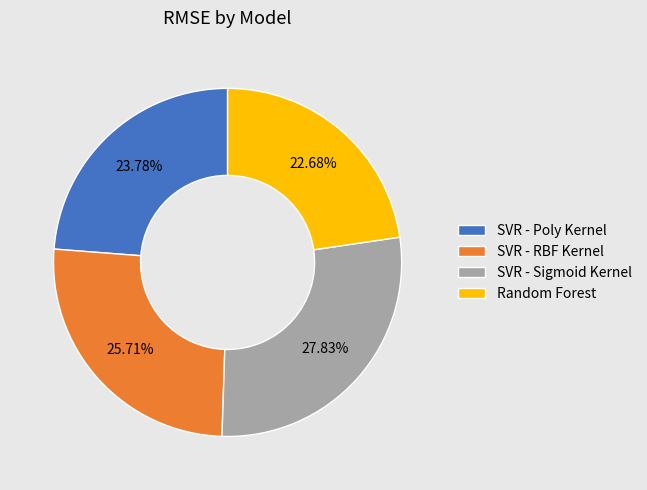

What portion of the pie excludes Random Forest?

77.3%